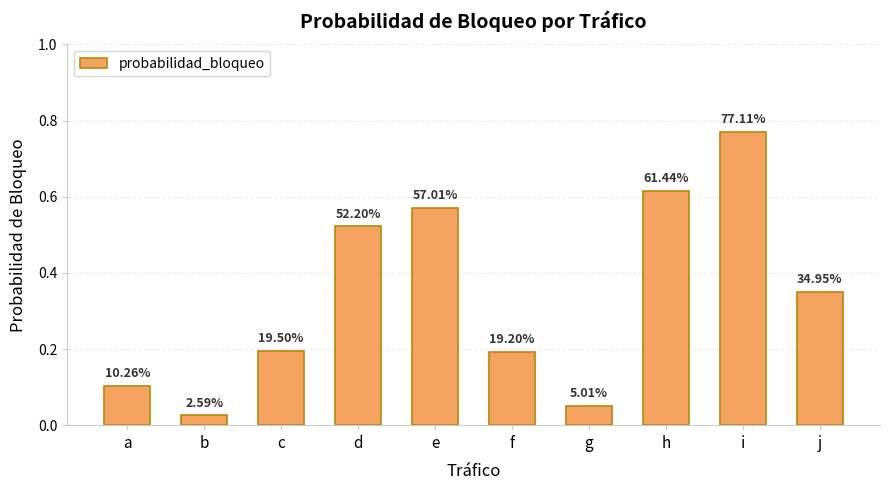

What is the difference between the maximum and minimum values?

0.7